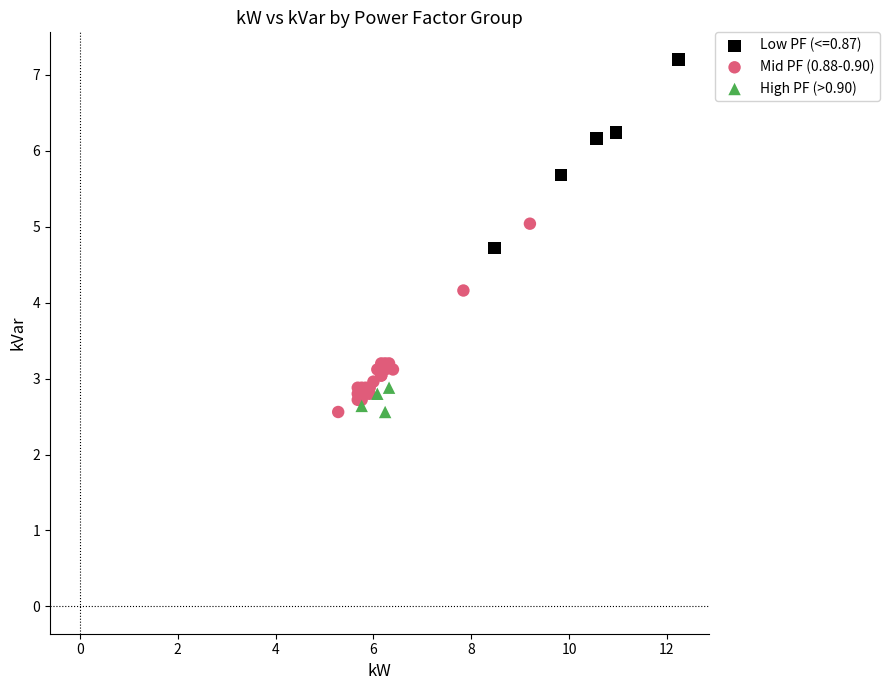

Which series reaches the maximum Y coordinate?

Low PF (<=0.87)